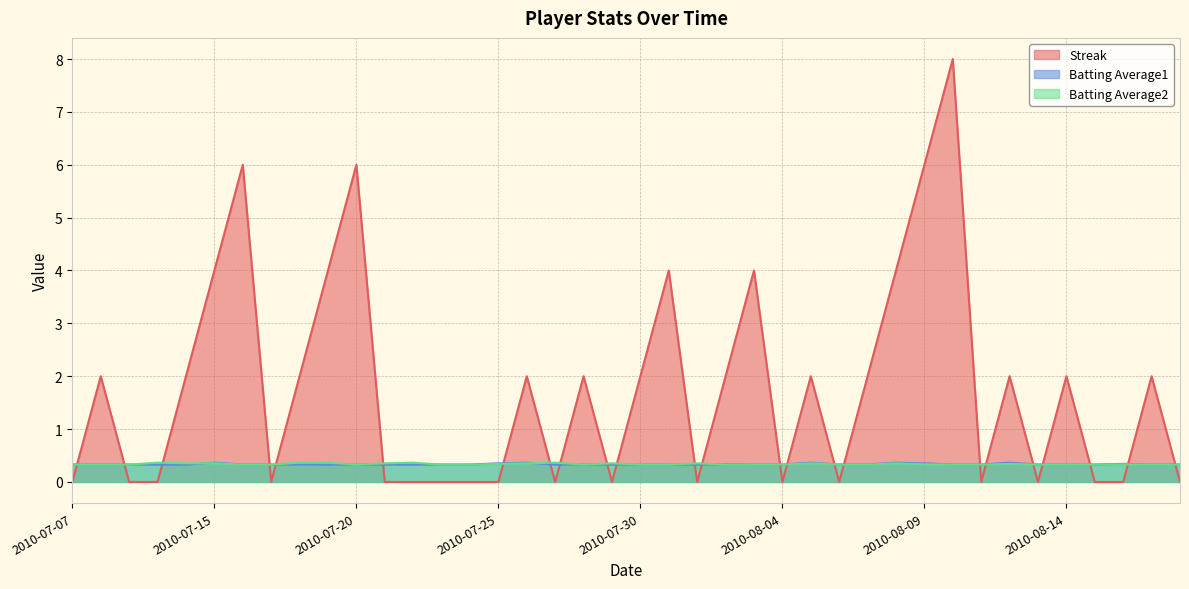

Reading left to right, extract all data points from this chart.

Streak: 0.0	2.0	0.0	0.0	2.0	4.0	6.0	0.0	2.0	4.0	6.0	0.0	0.0	0.0	0.0	0.0	2.0	0.0	2.0	0.0	2.0	4.0	0.0	2.0	4.0	0.0	2.0	0.0	2.0	4.0	6.0	8.0	0.0	2.0	0.0	2.0	0.0	0.0	2.0	0.0
Batting Average1: 0.3	0.3	0.3	0.3	0.3	0.4	0.3	0.3	0.3	0.3	0.3	0.3	0.3	0.3	0.3	0.4	0.4	0.3	0.3	0.3	0.3	0.3	0.3	0.3	0.3	0.3	0.4	0.3	0.3	0.4	0.4	0.3	0.3	0.4	0.3	0.3	0.3	0.3	0.3	0.3
Batting Average2: 0.3	0.3	0.3	0.4	0.4	0.4	0.3	0.3	0.4	0.4	0.3	0.4	0.4	0.3	0.3	0.3	0.4	0.4	0.3	0.4	0.3	0.3	0.4	0.3	0.3	0.3	0.4	0.3	0.3	0.4	0.3	0.3	0.3	0.3	0.3	0.3	0.3	0.3	0.3	0.3